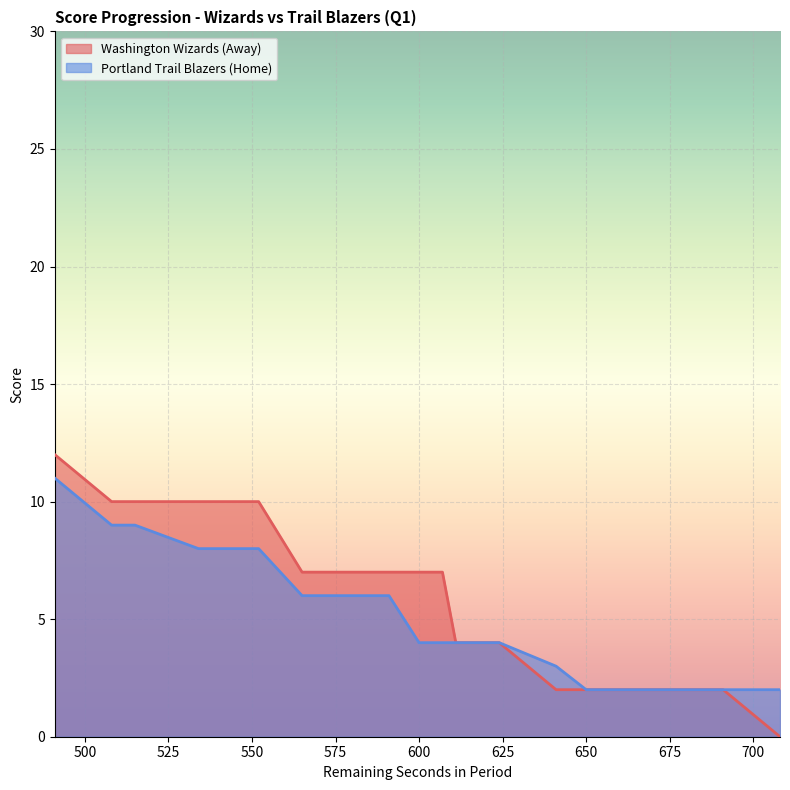

True or false: Portland Trail Blazers (Home) has more than 2 interior local peaks.

False